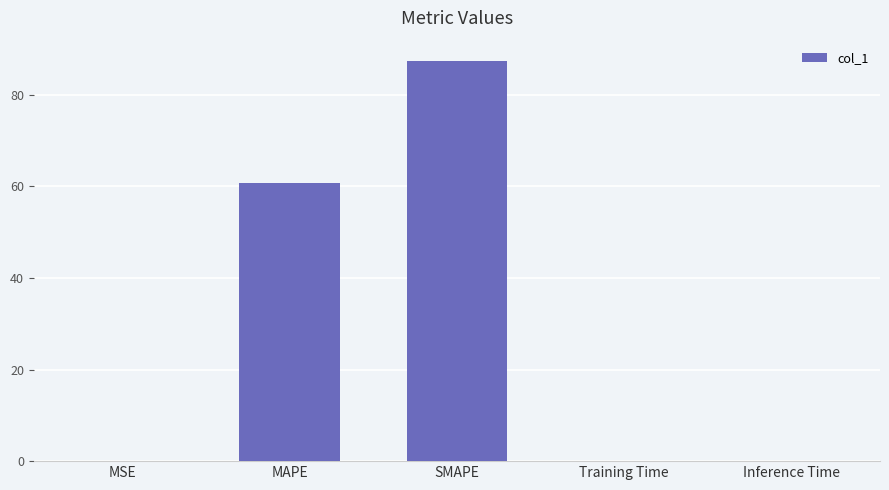

True or false: the data shows 60.8 at SMAPE.

False